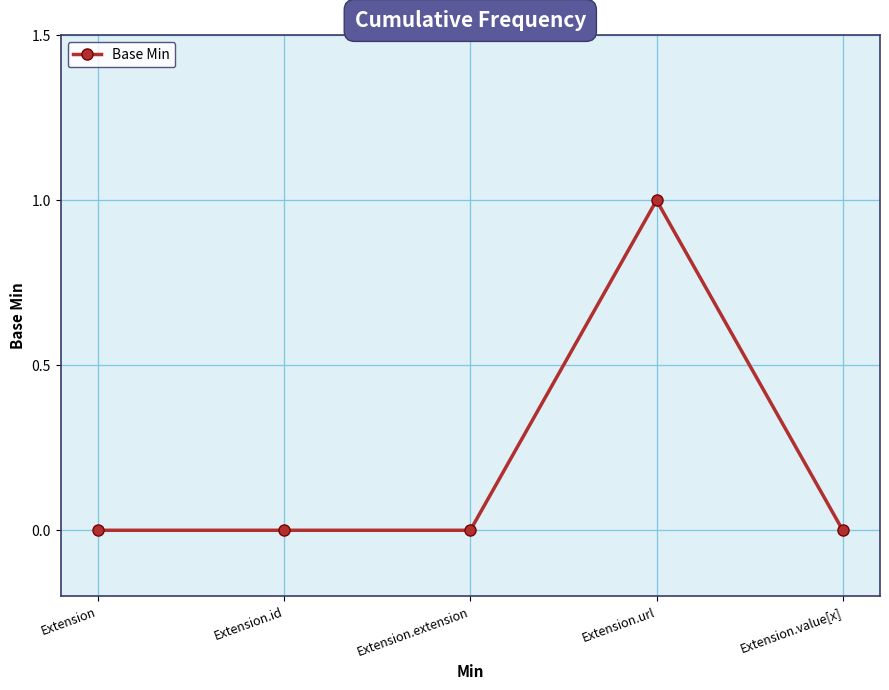

At which category does the chart reach its peak across all series?

Extension.url